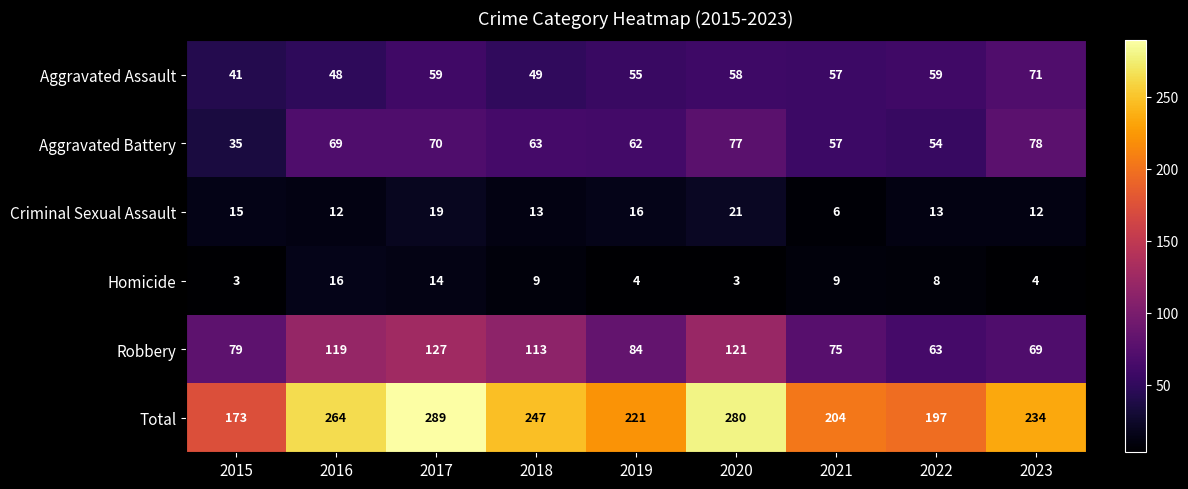

Read the Criminal Sexual Assault value at 2015.

15